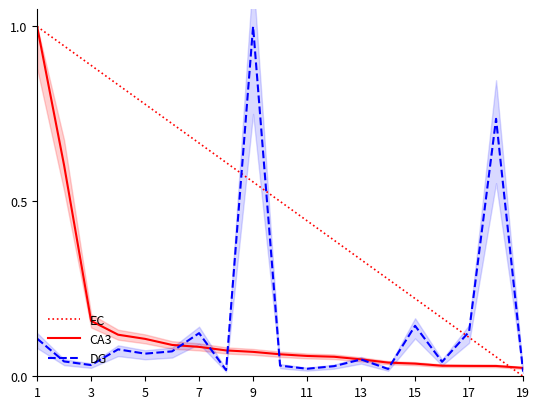

What is the maximum value for EC?

1.0